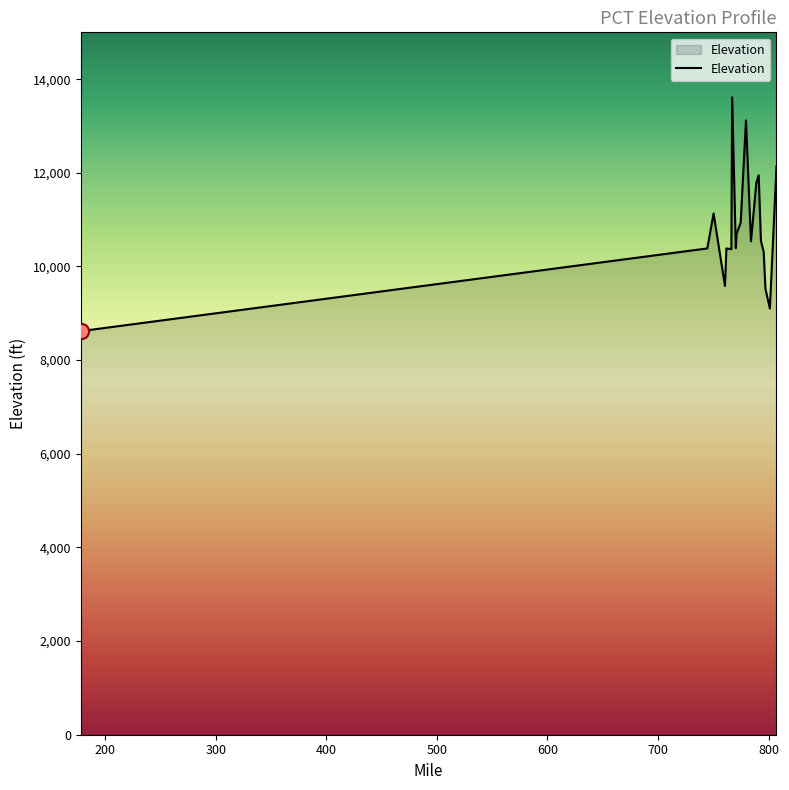

What is the greatest value displayed?

13612